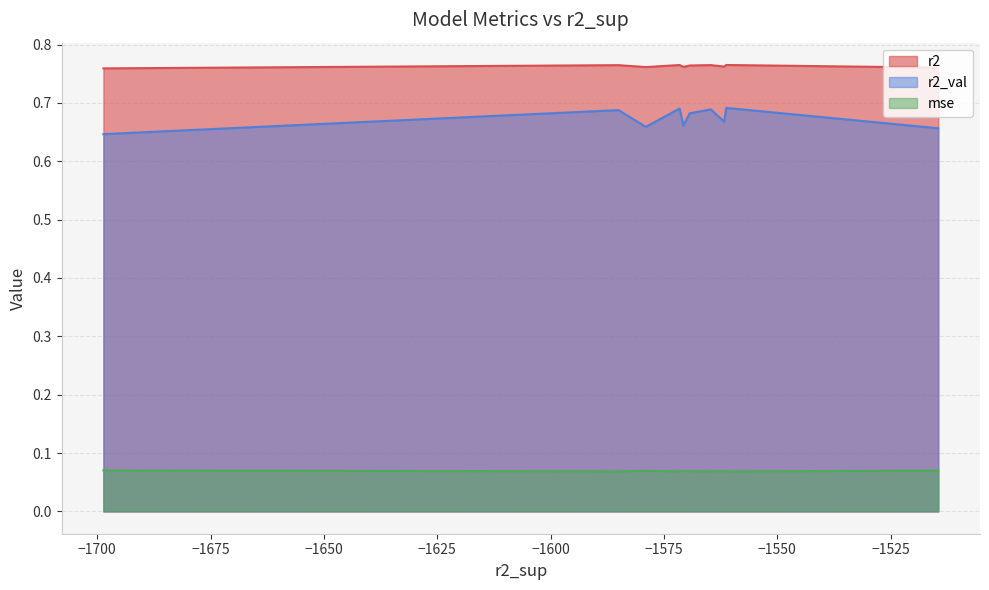

True or false: r2 and mse cross at least once.

False